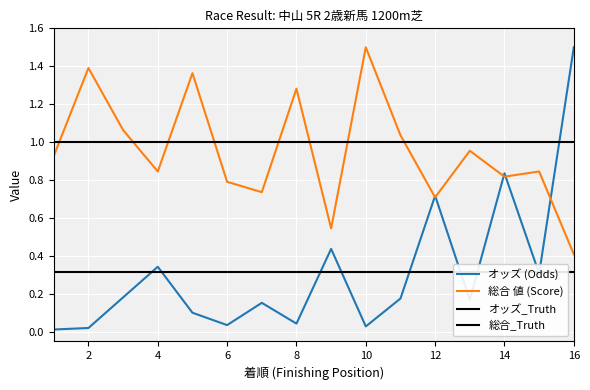

What value does the 総合 値 series have at 5?

1.4